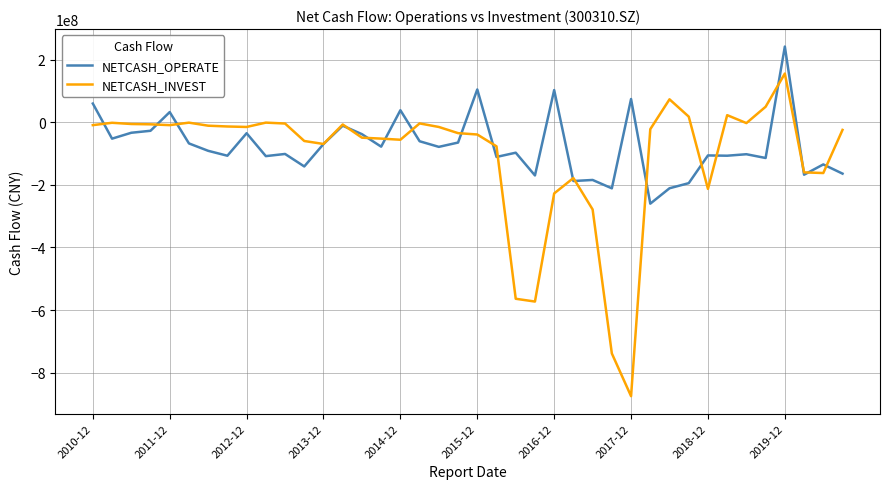

What is the maximum value for NETCASH_OPERATE?

241324299.9